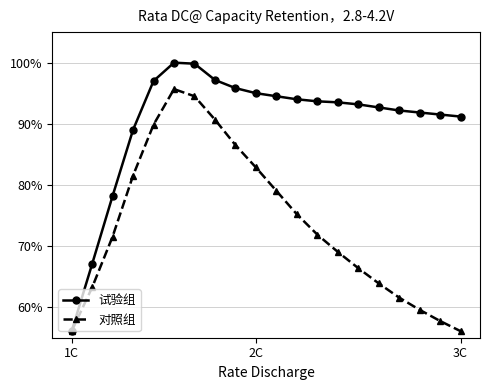

Which series has the widest spread of values?

试验组